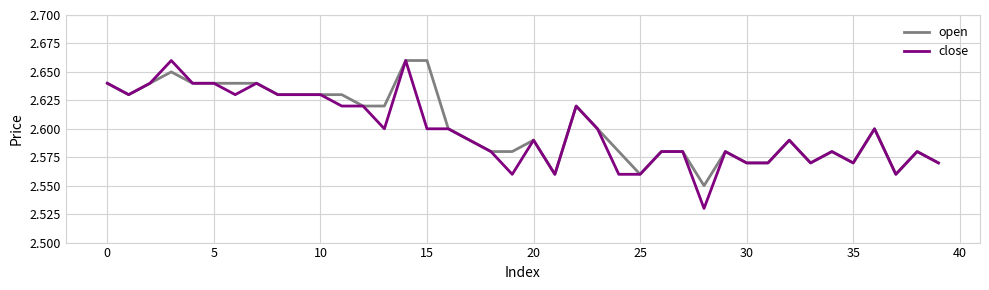

Which series has the widest spread of values?

close